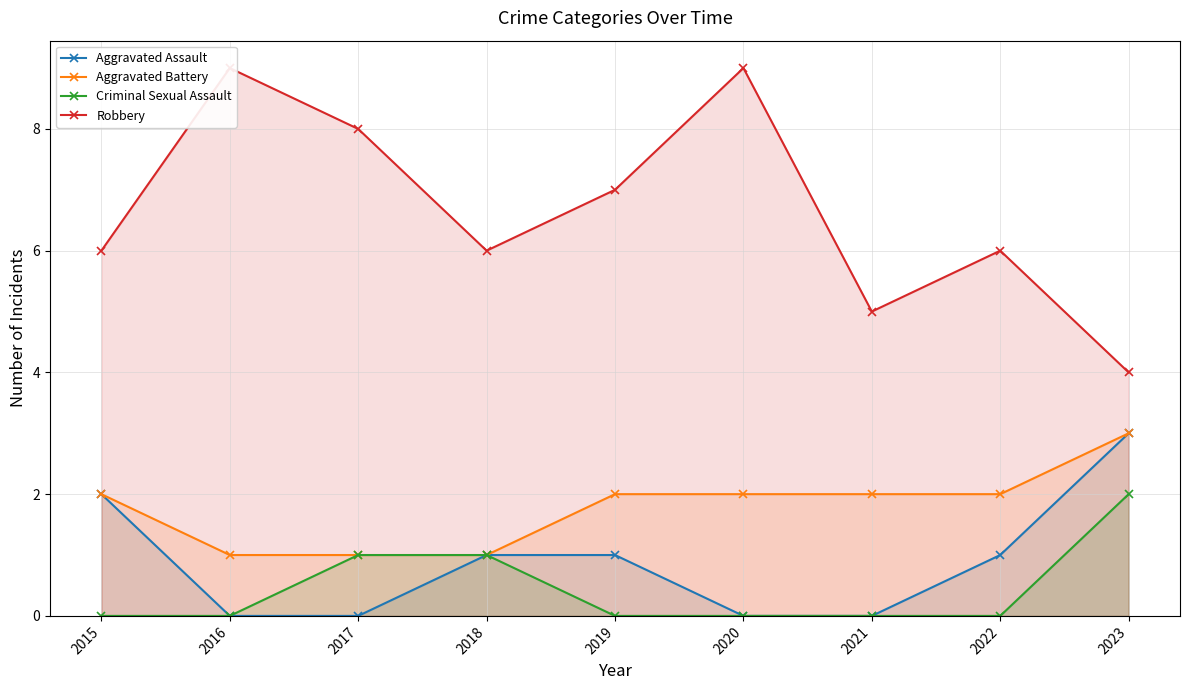

What is the difference between the second highest and minimum values in the Criminal Sexual Assault series?

1